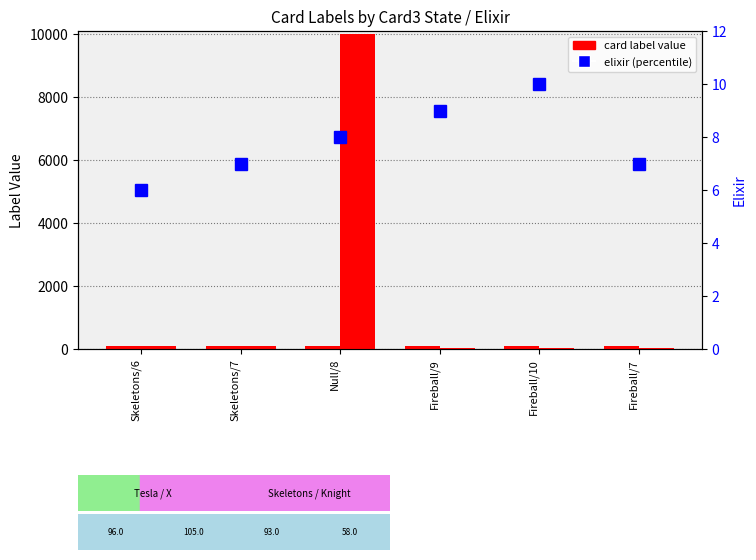

What is the label of the 2nd bar from the right?

Fireball/10